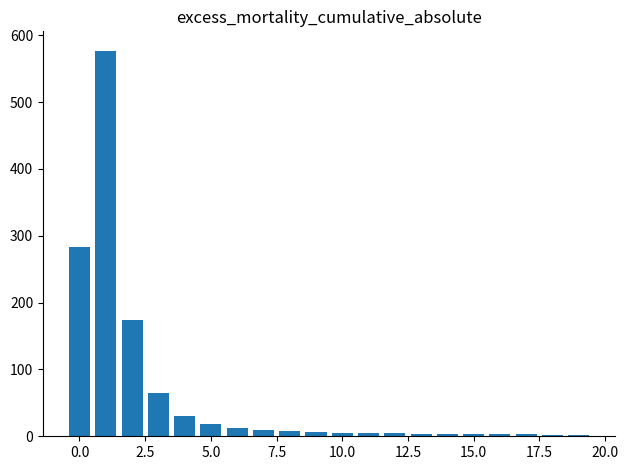

What is the sum of all values?

1218.0